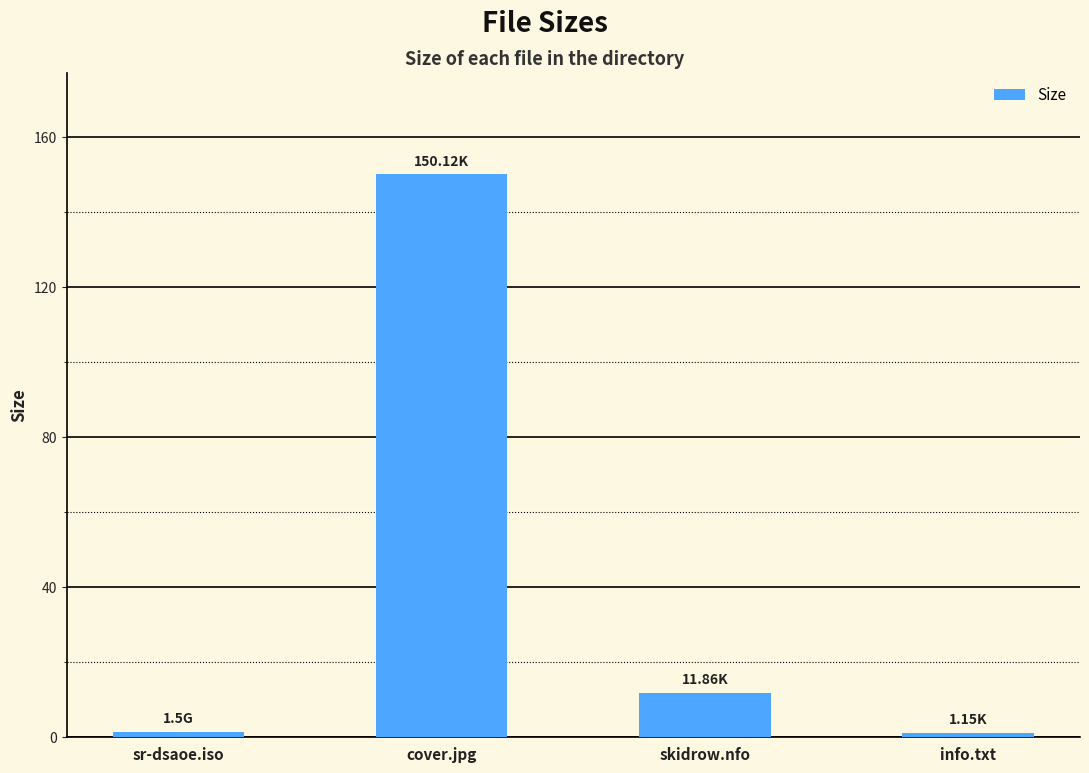

At which category does the chart reach its peak across all series?

cover.jpg